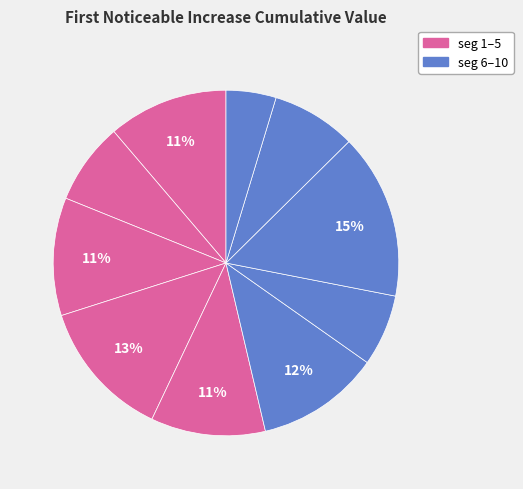

How many slices are in this pie chart?

10